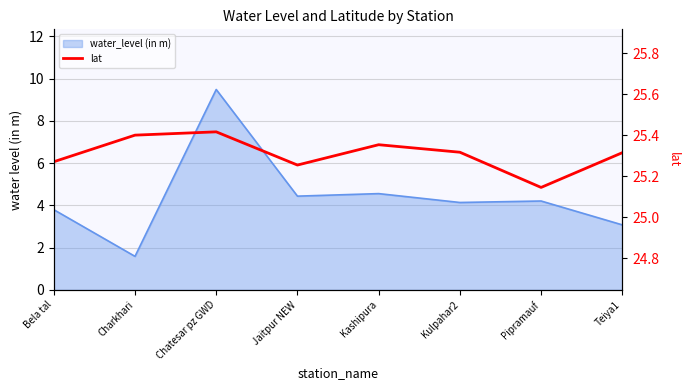

What position from the right is Pipramauf?

2